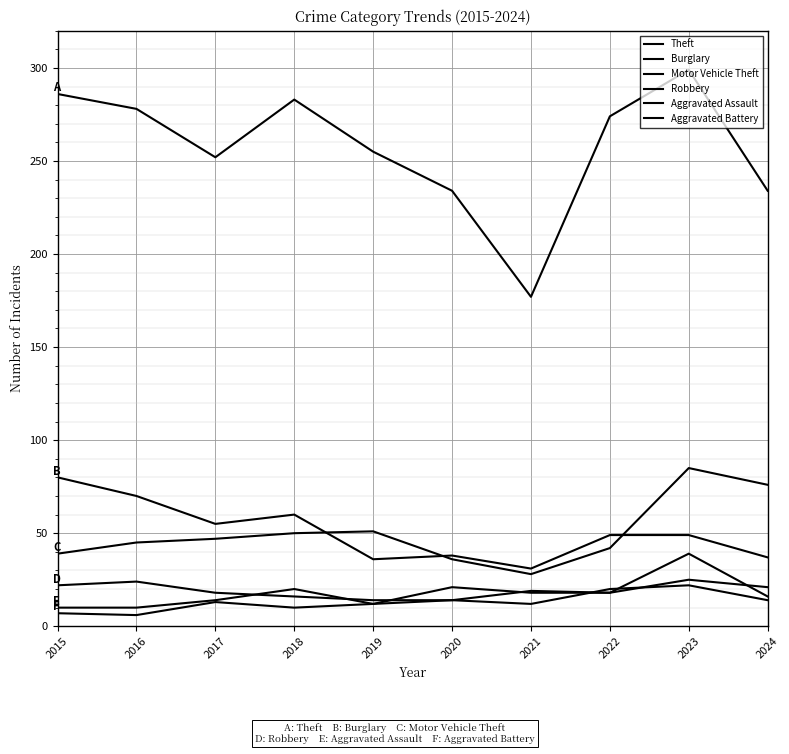

Is this an area chart (filled region under the line)?

No